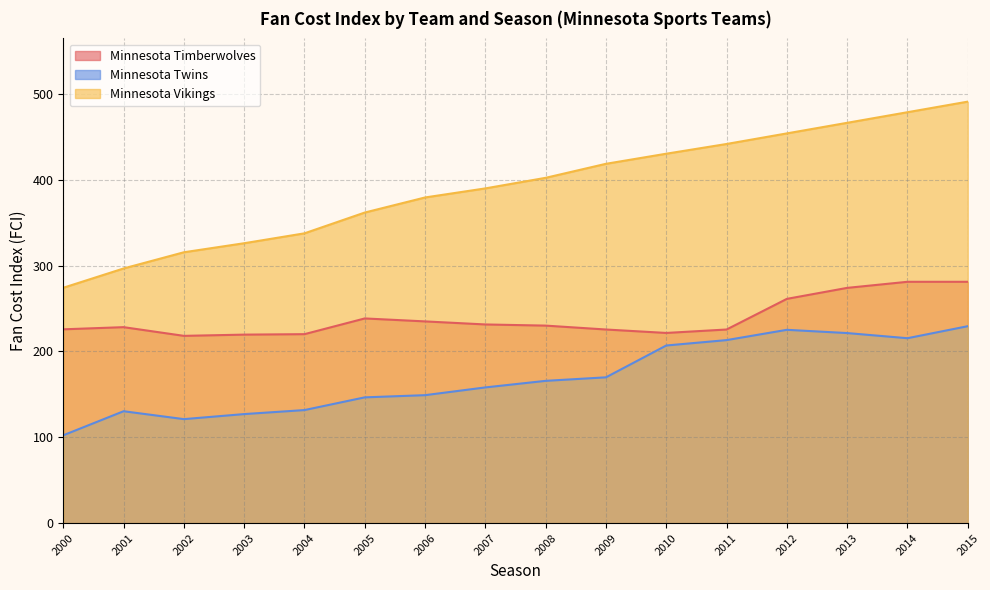

How many lines are shown in the chart?

3